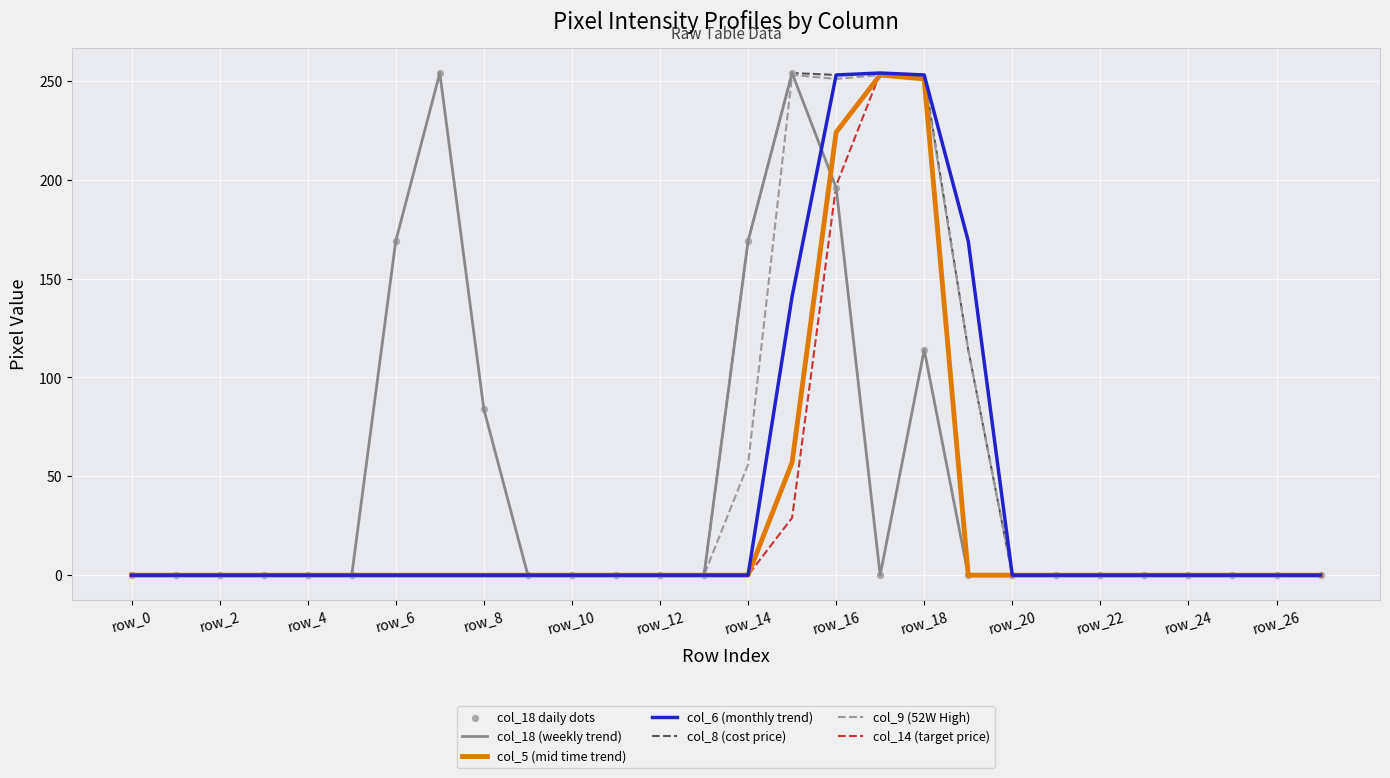

What is the highest value of the col_18 (weekly trend) series?

254